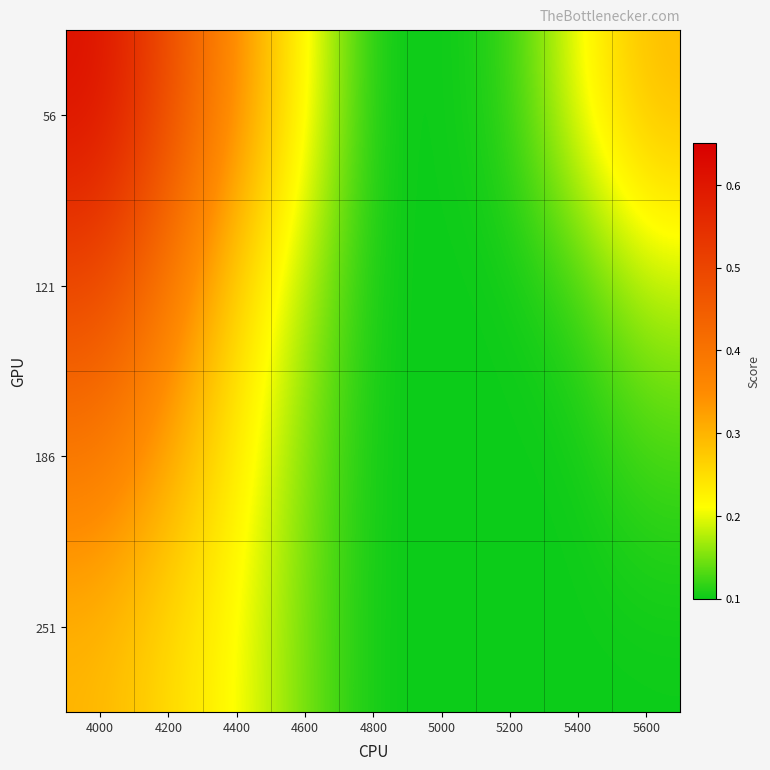

Which series has the largest range (max minus min)?

56